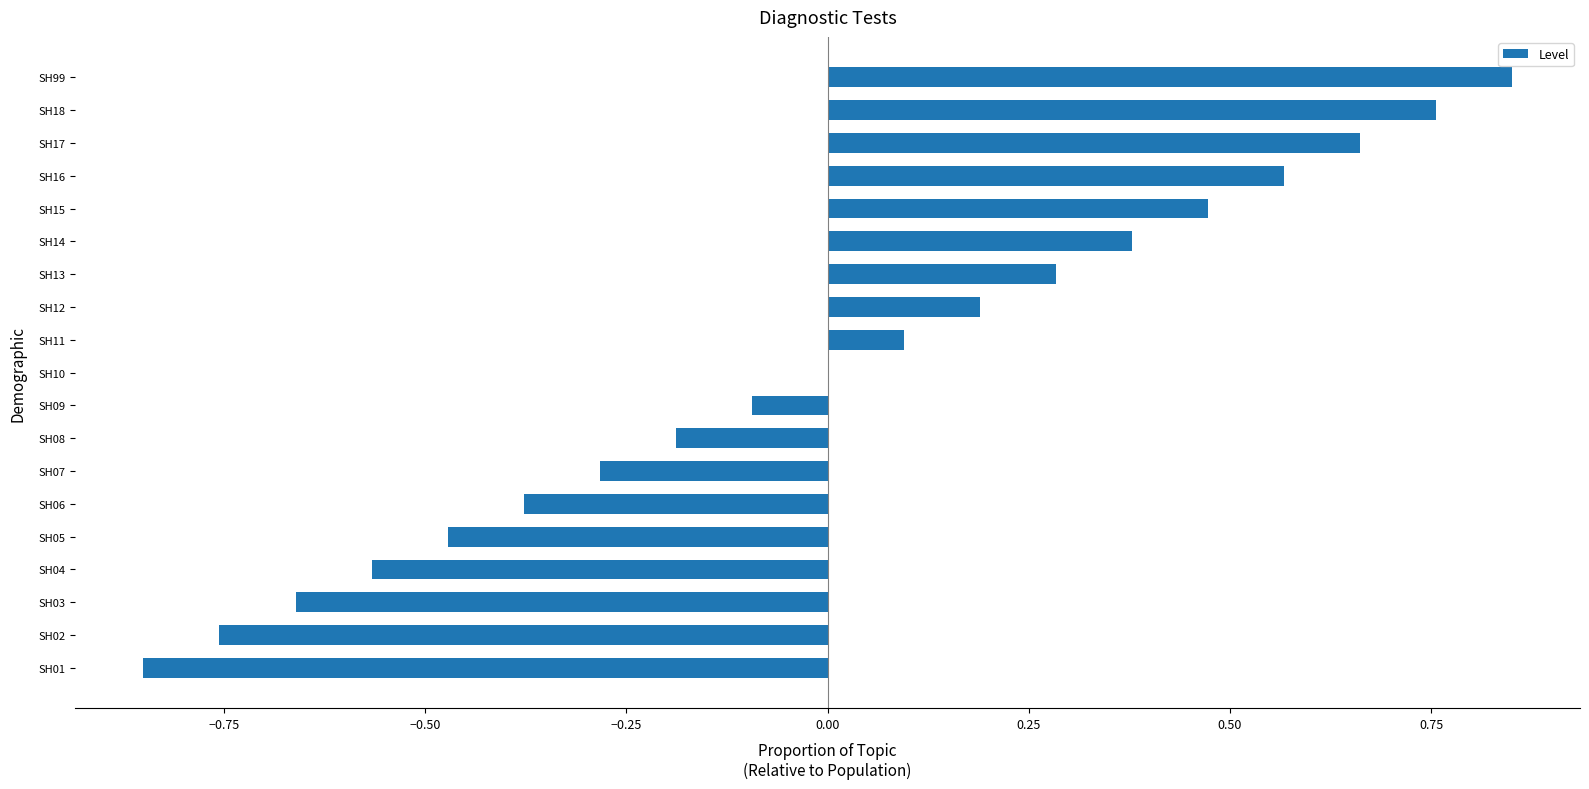

What is the change in value from SH09 to SH15?

+0.6